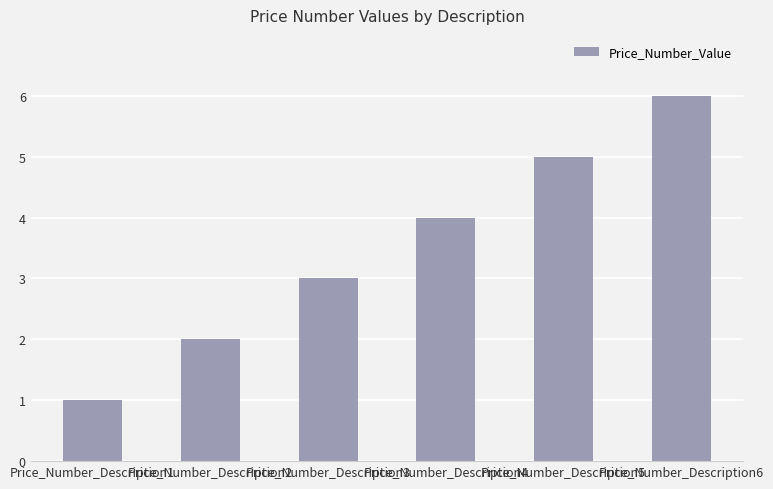

List the labels in order of value, largest first.

Price_Number_Description6, Price_Number_Description5, Price_Number_Description4, Price_Number_Description3, Price_Number_Description2, Price_Number_Description1